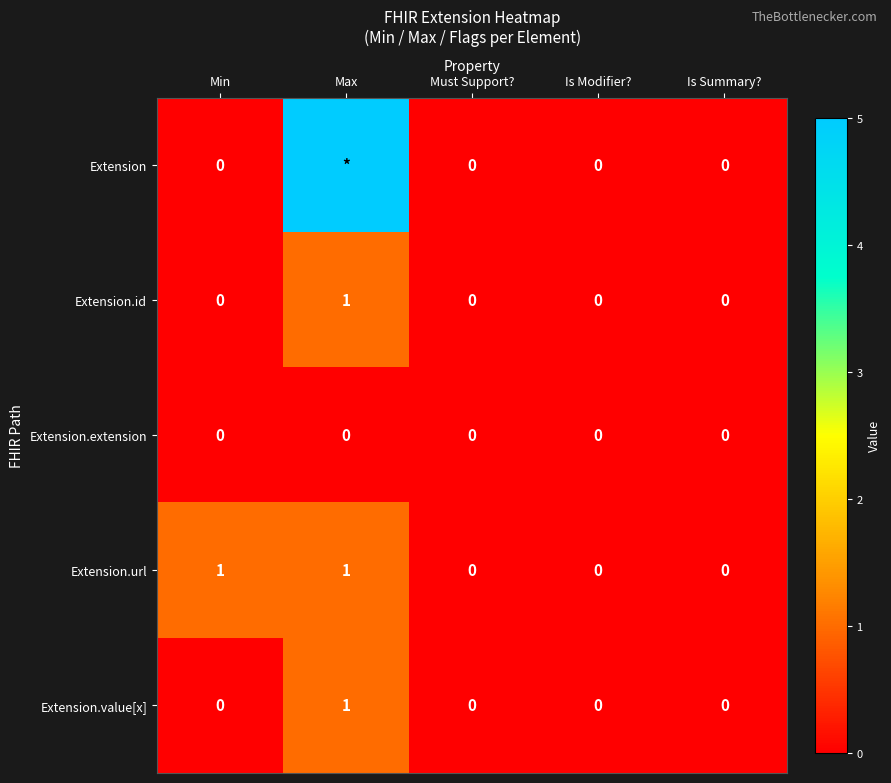

Between Min and Is Summary?, which series saw the biggest shift?

Extension.url